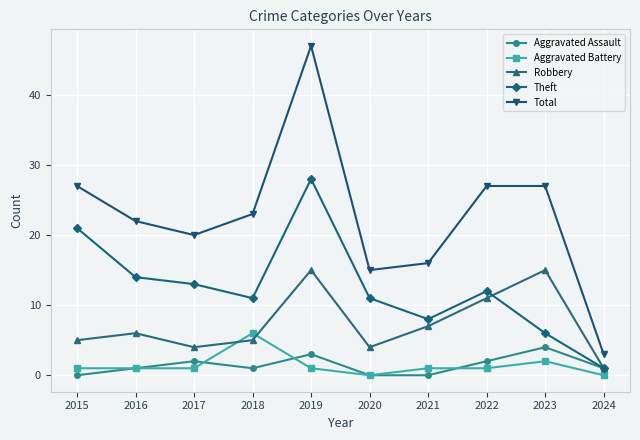

True or false: Total has more than 0 points higher than both neighbors.

True